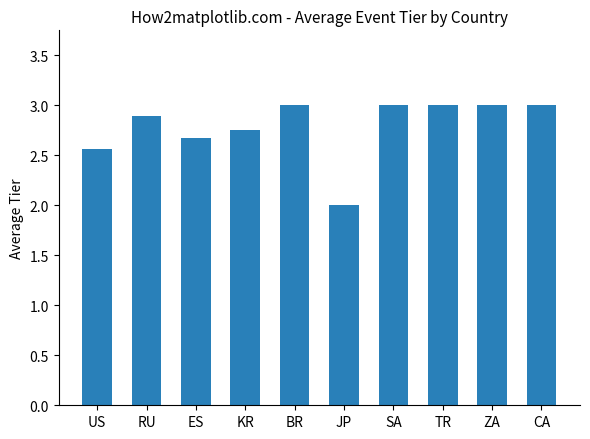

What is the smallest value displayed?

2.0